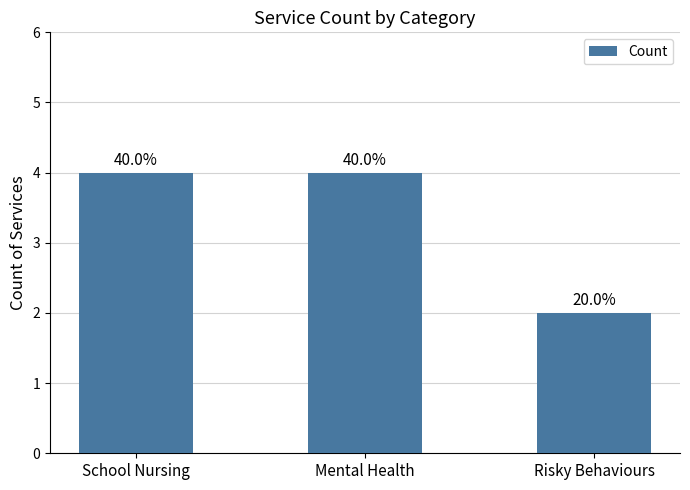

Are the bars horizontal?

No